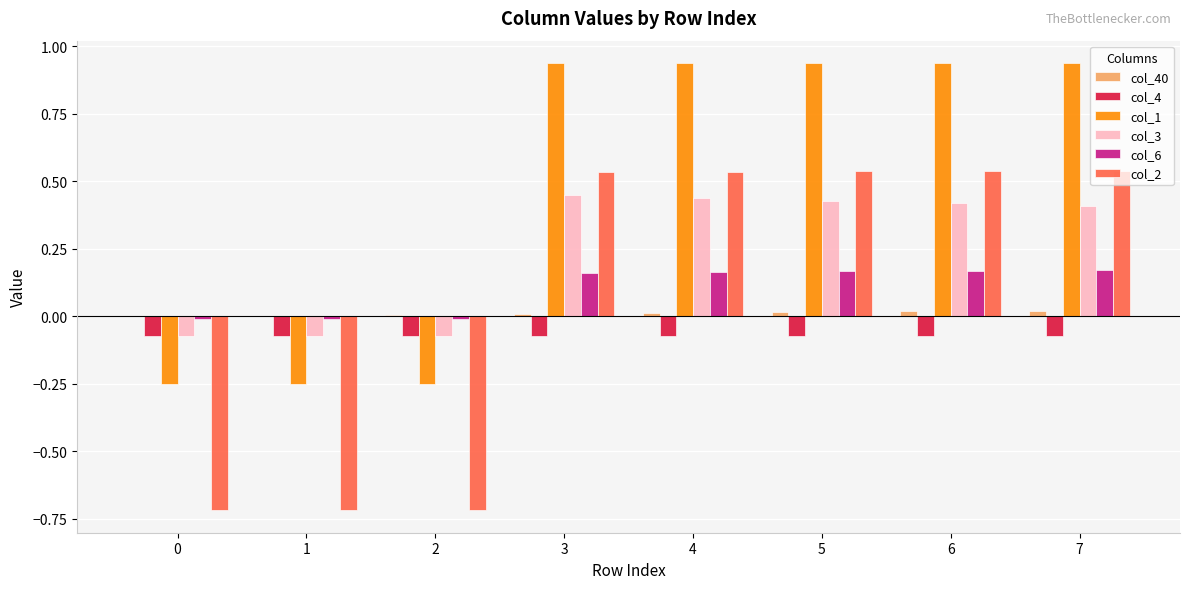

Does the chart contain stacked bars?

No